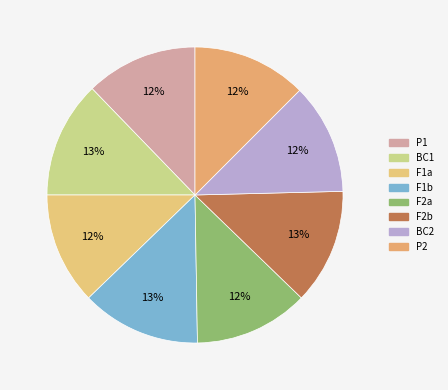

Is it true that P1 is 21% of the pie?

False